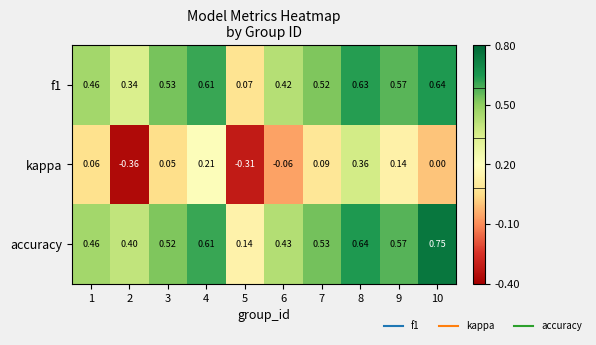

At how many categories does at least one series exceed 0?

10